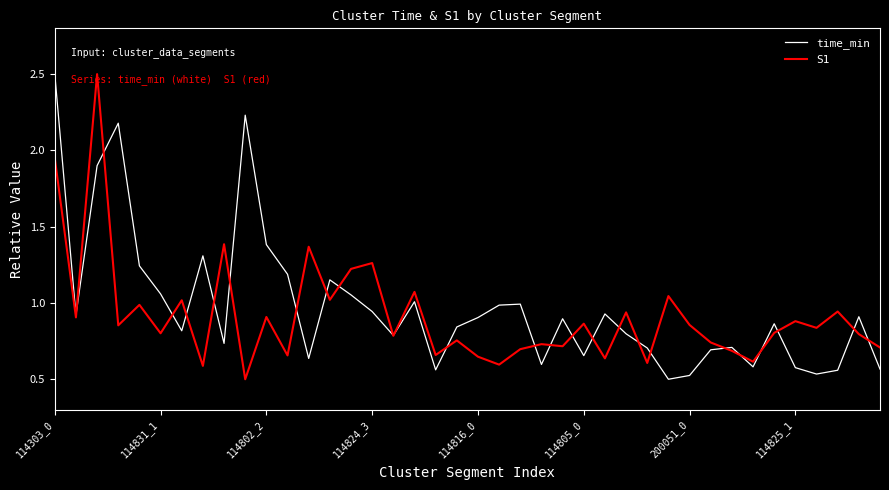

What is the greatest value displayed?

2.5